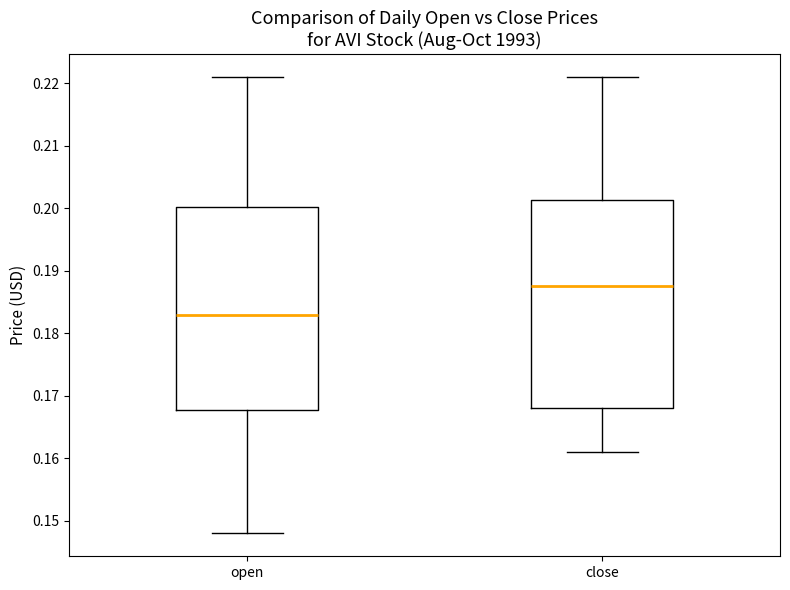

Reading left to right, read every box against the y-axis: the position of its median line, the range the box covers, and the ends of its whiskers. The values are not printed on the chart, so give them approximately, as read against the axis.

open: median 0.183, box 0.168 to 0.200, whiskers 0.148 to 0.221
close: median 0.188, box 0.168 to 0.201, whiskers 0.161 to 0.221